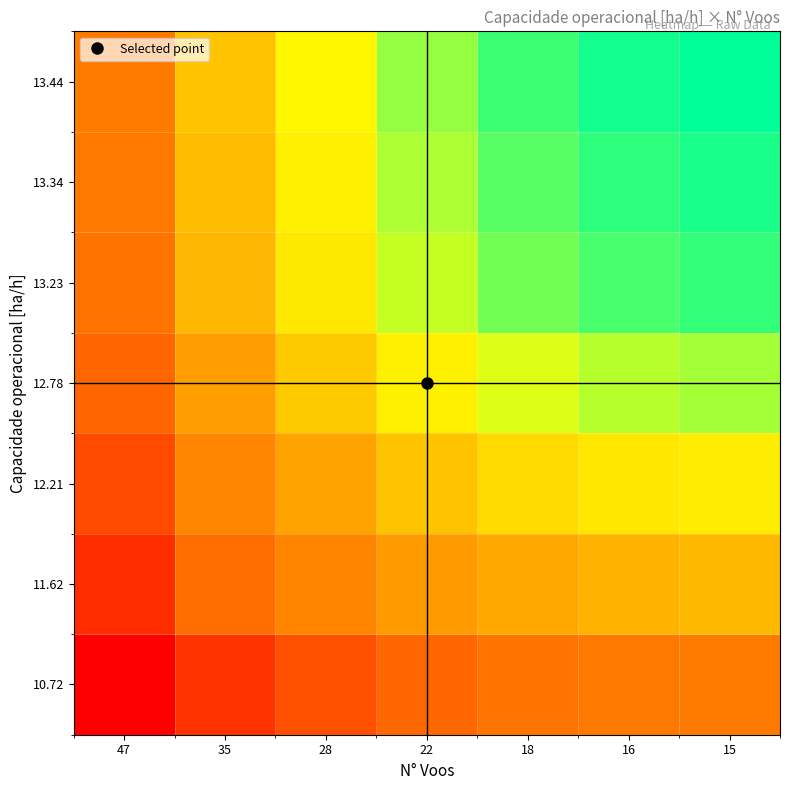

Count the number of categories in the chart.

7